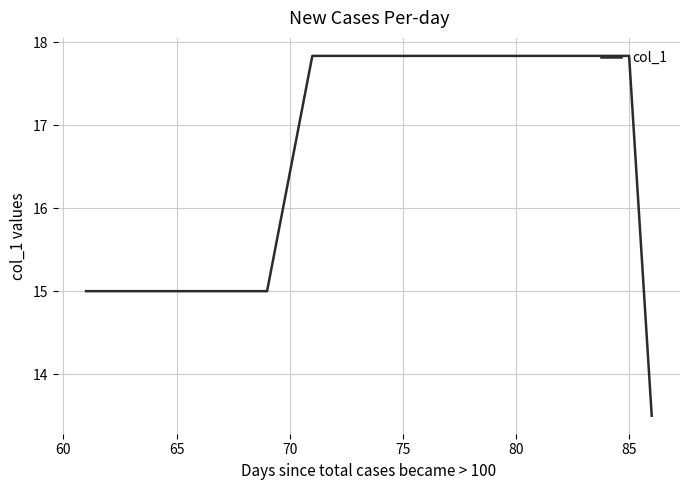

What is the difference between the maximum and minimum values?

4.3